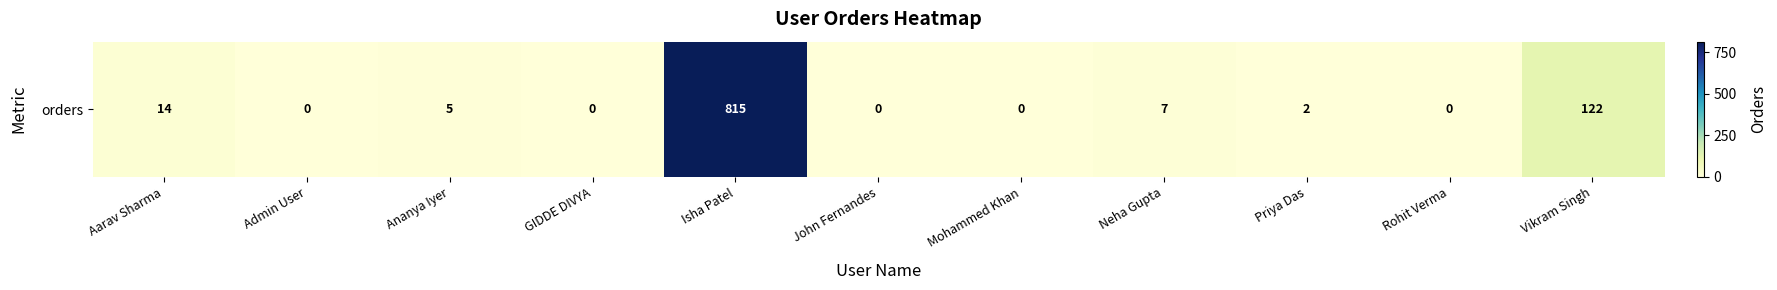

The value at Aarav Sharma is 14. True or false?

True